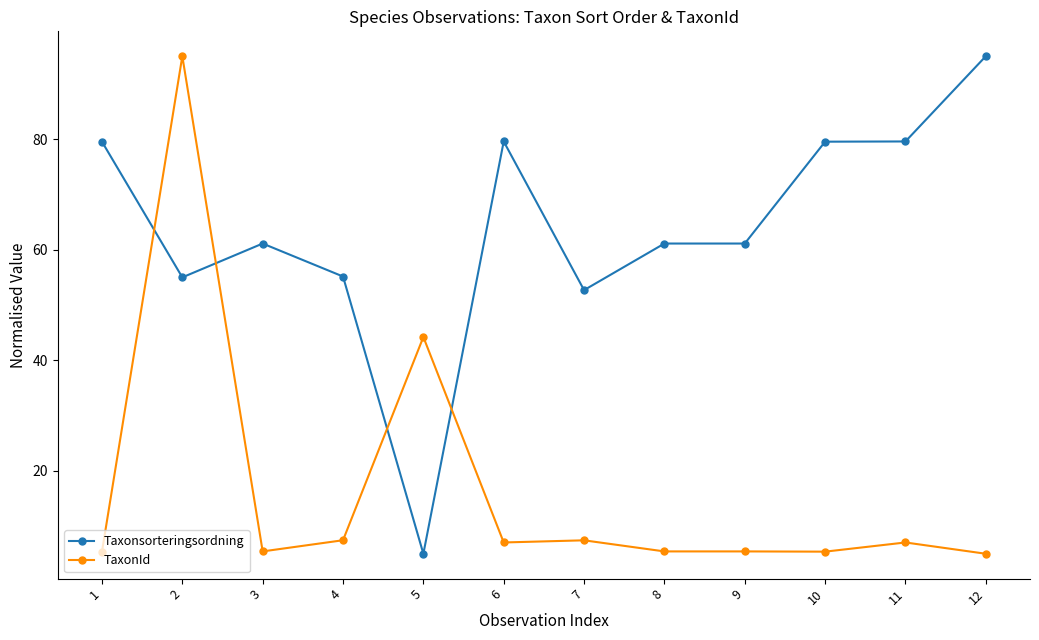

Between 5 and 12, which series saw the biggest shift?

Taxonsorteringsordning